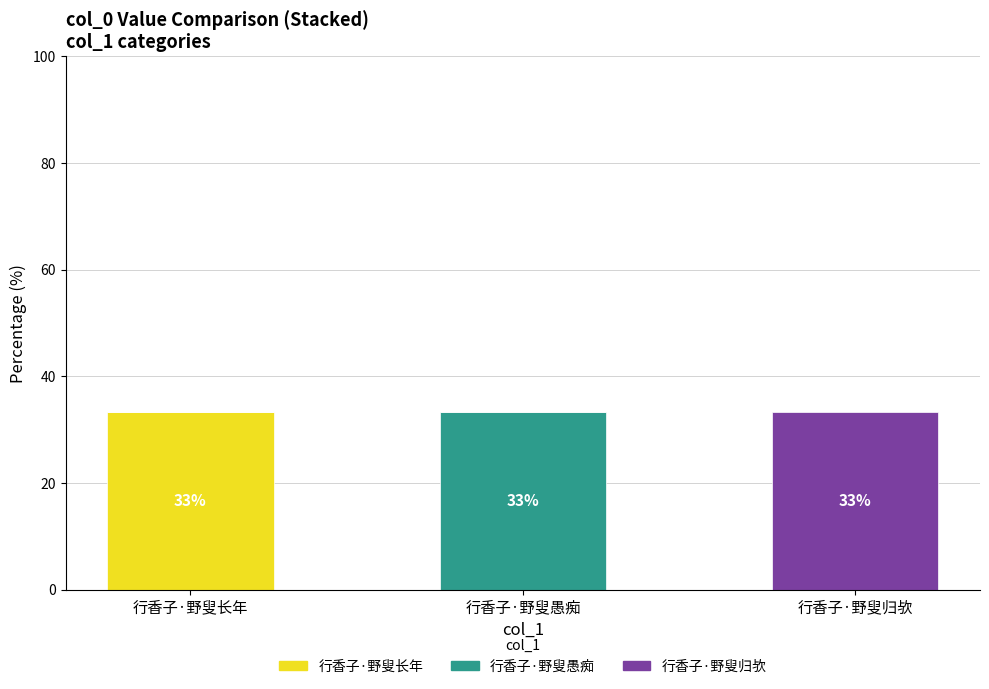

Reading left to right, list the values for the 行香子·野叟长年 series.

行香子·野叟长年=33.3	行香子·野叟愚痴=0.0	行香子·野叟归欤=0.0